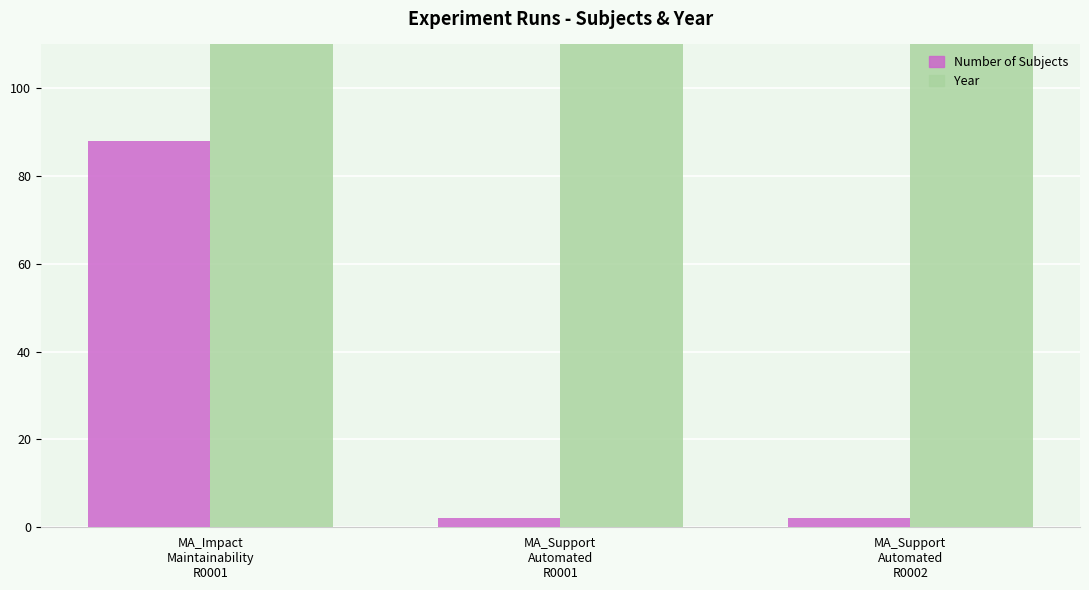

What is the minimum value for Year?

2010